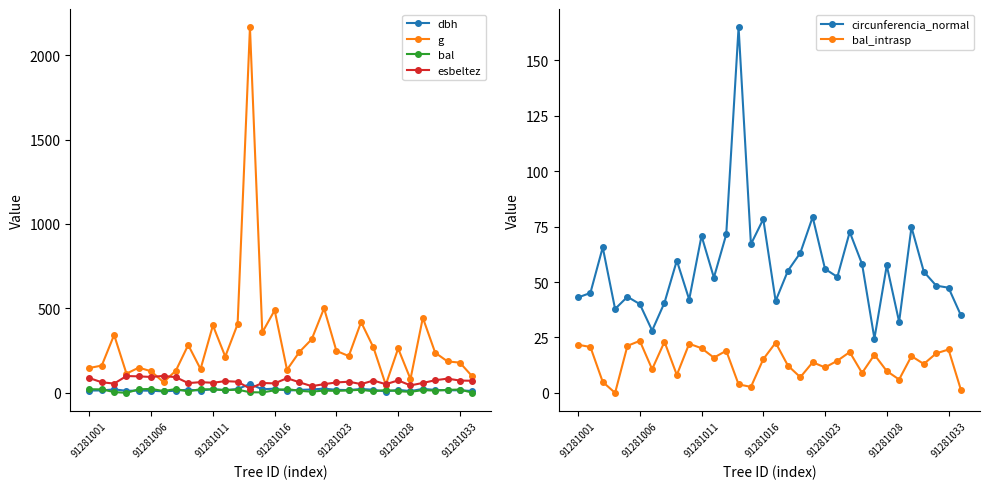

What is the total value across all series at 26?

180.1